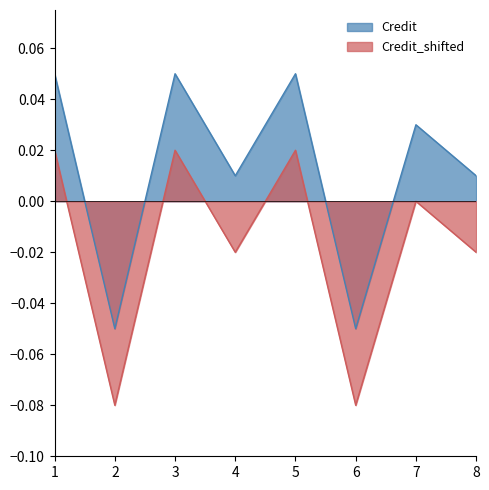

Between 5 and 1, which is larger?

5